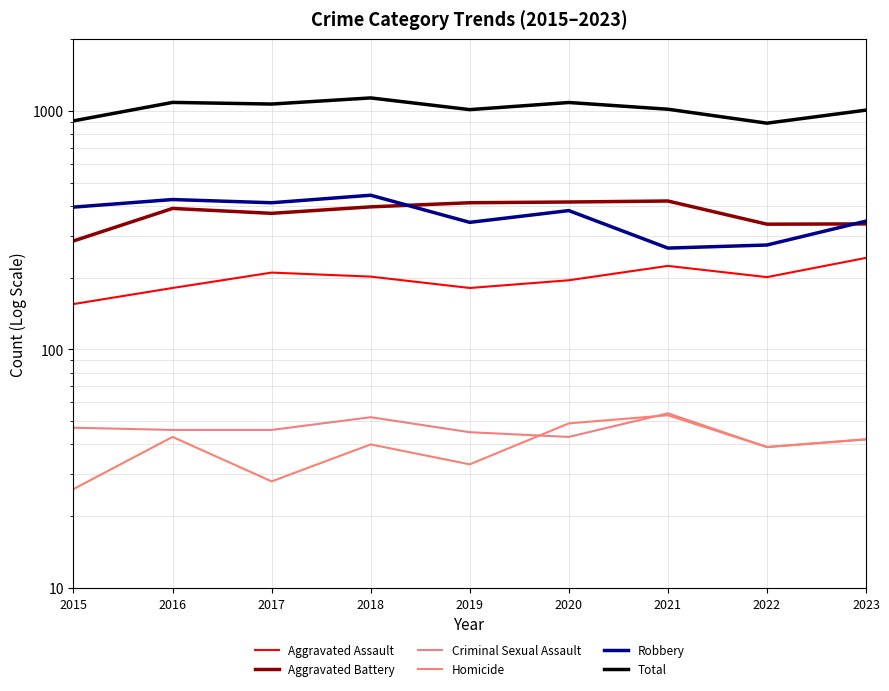

What is the spread (max minus min) of values at 2022?

849